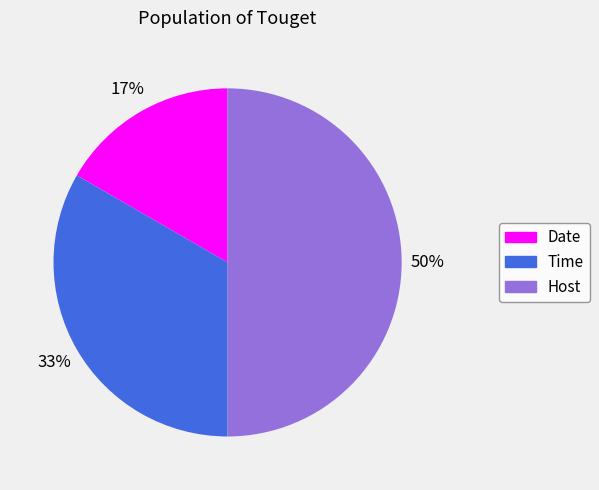

The Host slice represents 40% of the pie. True or false?

False